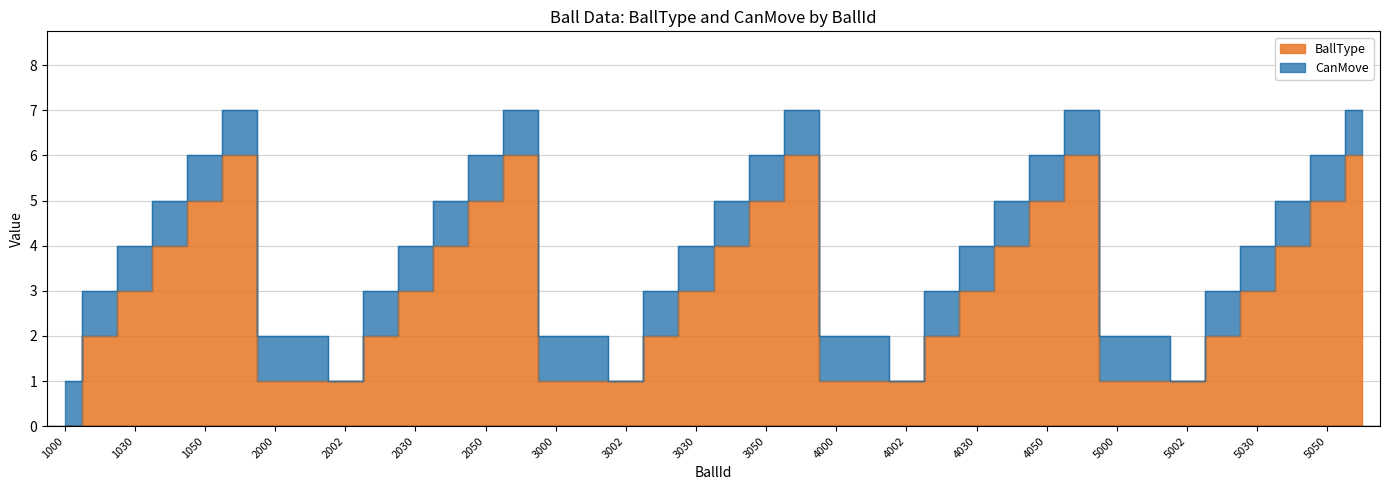

Which label corresponds to the smallest value in the chart?

1000